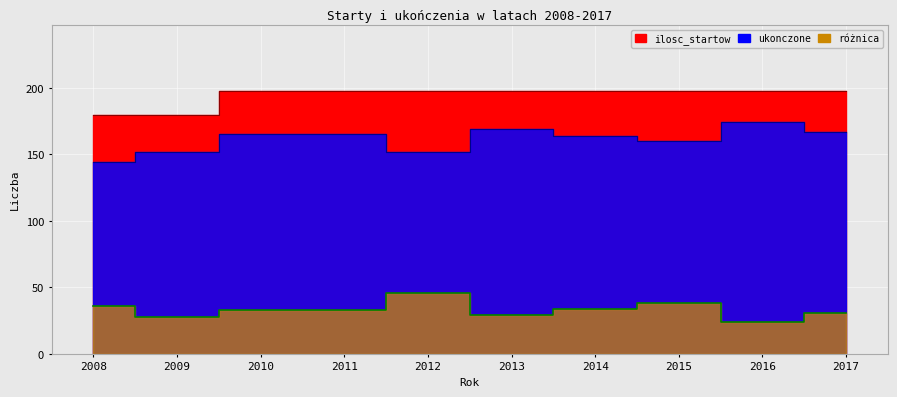

Rank the series at 2011 from lowest to highest value.

różnica, ukonczone, ilosc_startow